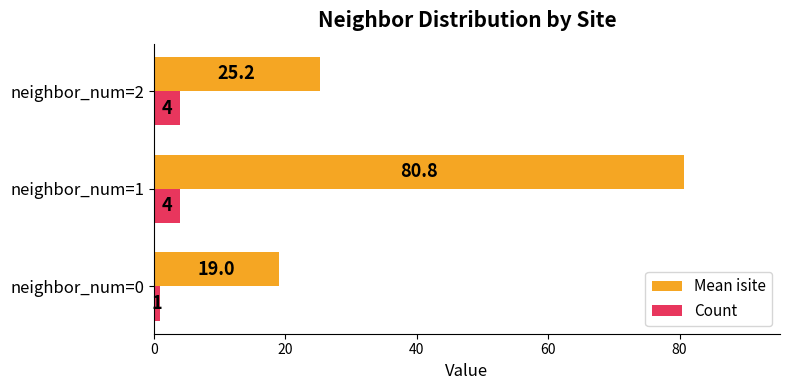

At which category is the sum across all series the highest?

neighbor_num=1